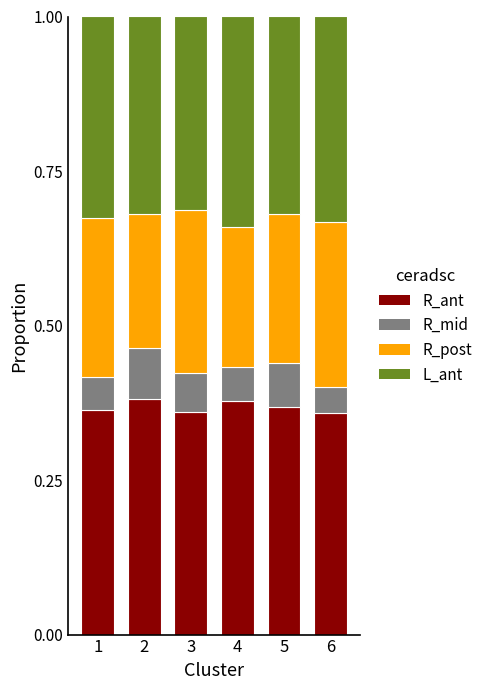

Count the R_ant values in the range 0 to 1.

6